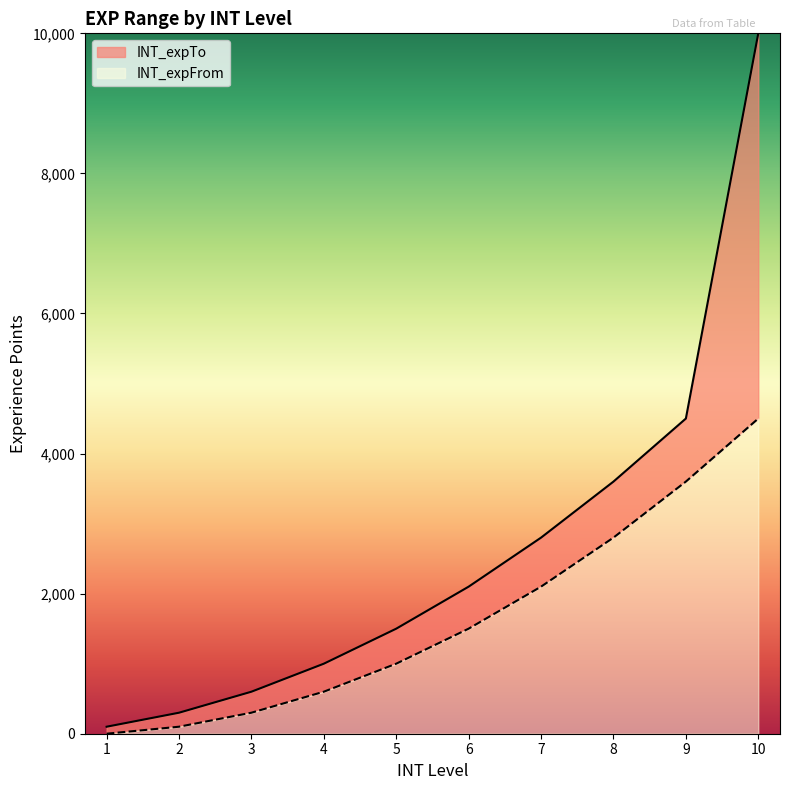

The value of INT_expFrom at 1 is 0. True or false?

True